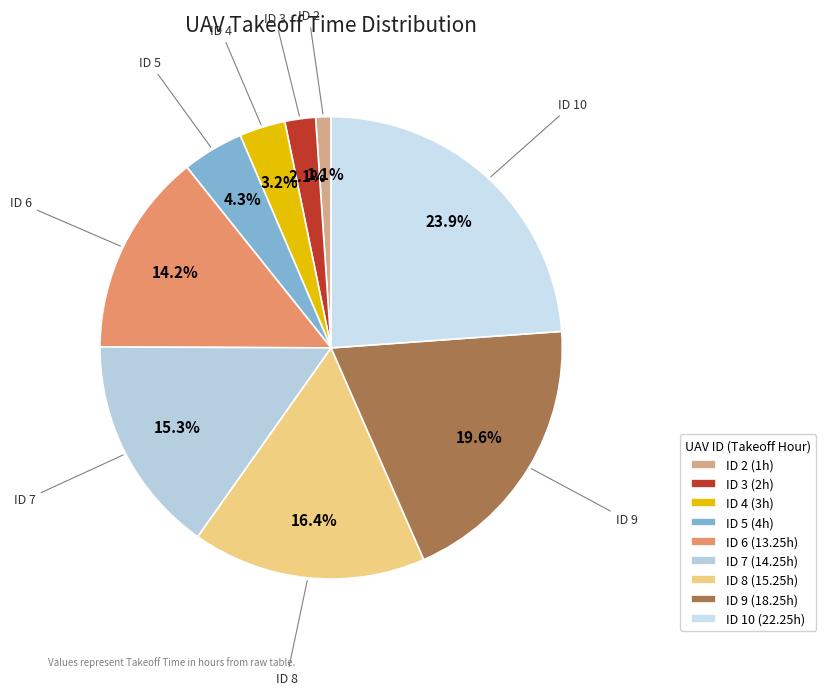

What percentage is NOT represented by ID 4?

96.8%